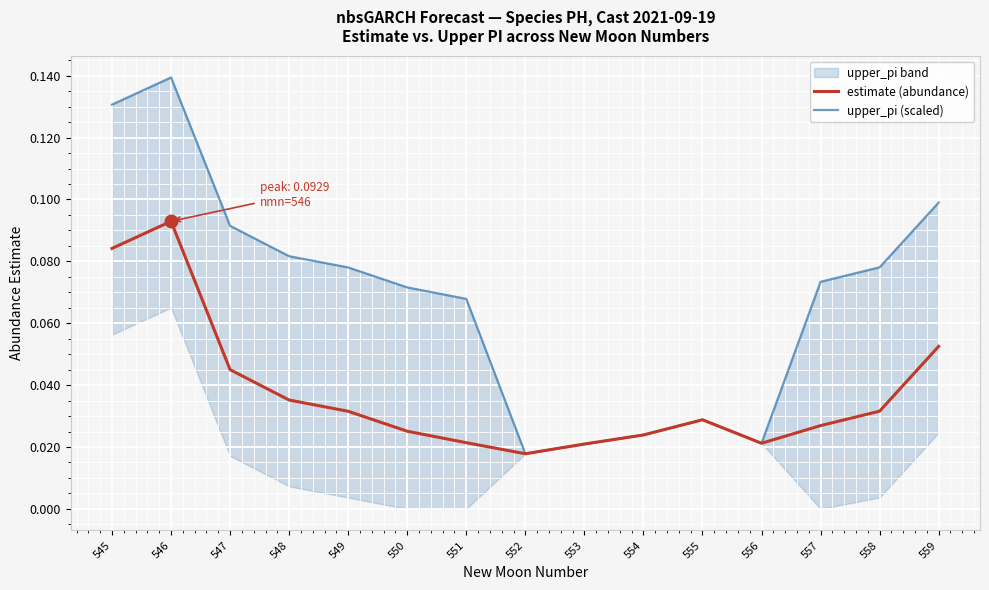

Rank the series by their average value, from lowest to highest.

estimate (abundance), upper_pi (scaled)